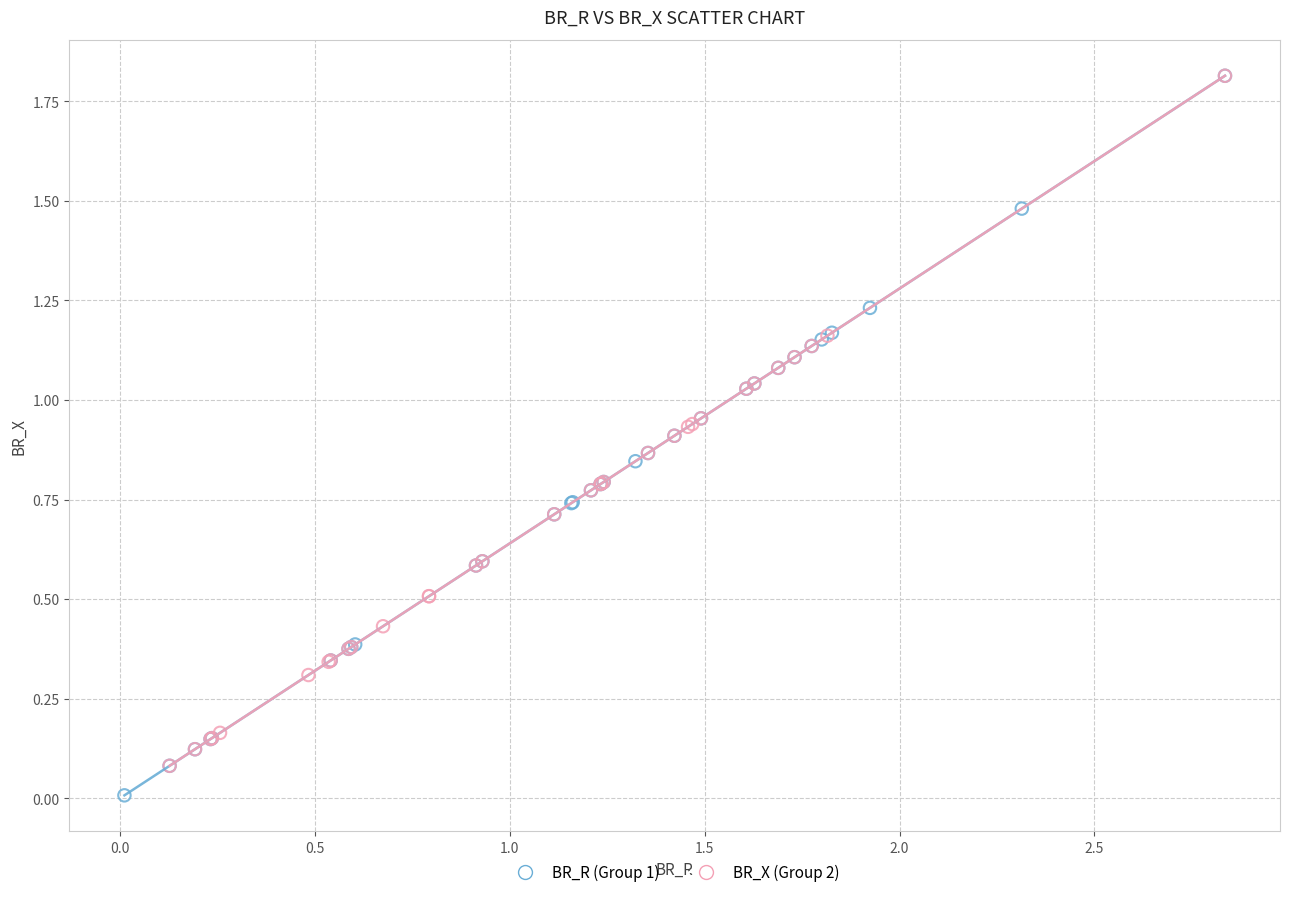

Which series has the largest Y range (max minus min)?

BR_R (Group 1)